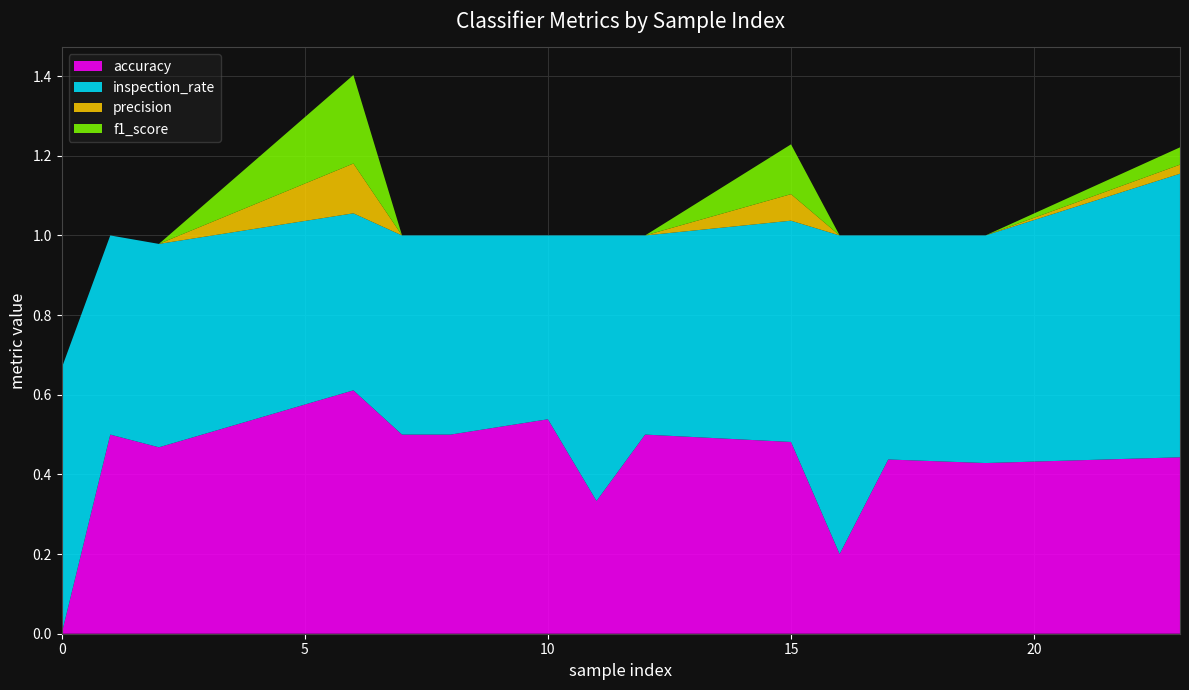

Reading right to left, extract all data points from this chart.

accuracy: 23=0.4	19=0.4	17=0.4	16=0.2	15=0.5	12=0.5	11=0.3	10=0.5	8=0.5	7=0.5	6=0.6	2=0.5	1=0.5	0=0.0
inspection_rate: 23=0.7	19=0.6	17=0.6	16=0.8	15=0.6	12=0.5	11=0.7	10=0.5	8=0.5	7=0.5	6=0.4	2=0.5	1=0.5	0=0.7
precision: 23=0.0	19=0.0	17=0.0	16=0.0	15=0.1	12=0.0	11=0.0	10=0.0	8=0.0	7=0.0	6=0.1	2=0.0	1=0.0	0=0.0
f1_score: 23=0.0	19=0.0	17=0.0	16=0.0	15=0.1	12=0.0	11=0.0	10=0.0	8=0.0	7=0.0	6=0.2	2=0.0	1=0.0	0=0.0